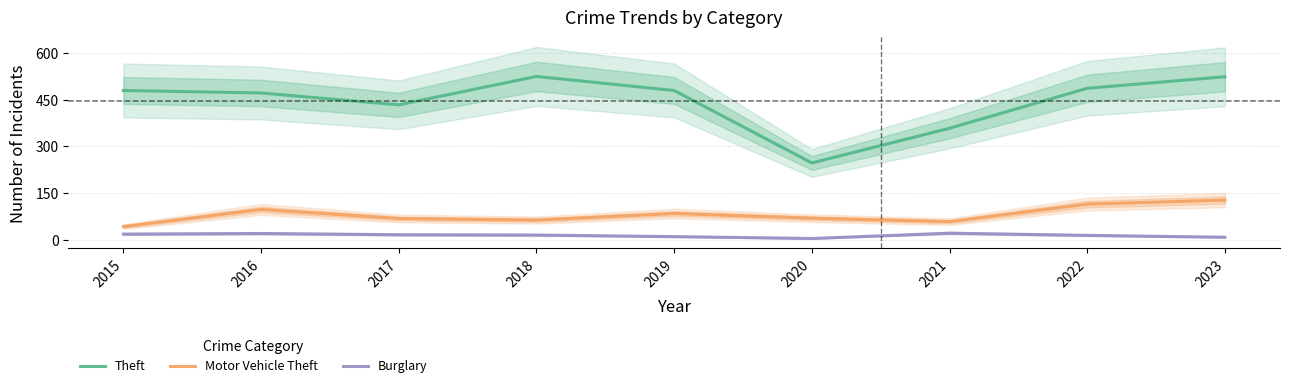

Reading left to right, list all the values displayed in this chart.

Theft: 2015=479	2016=471	2017=433	2018=524	2019=479	2020=247	2021=358	2022=486	2023=523
Motor Vehicle Theft: 2015=43	2016=98	2017=69	2018=64	2019=85	2020=70	2021=59	2022=115	2023=128
Burglary: 2015=19	2016=21	2017=17	2018=16	2019=11	2020=5	2021=22	2022=15	2023=9